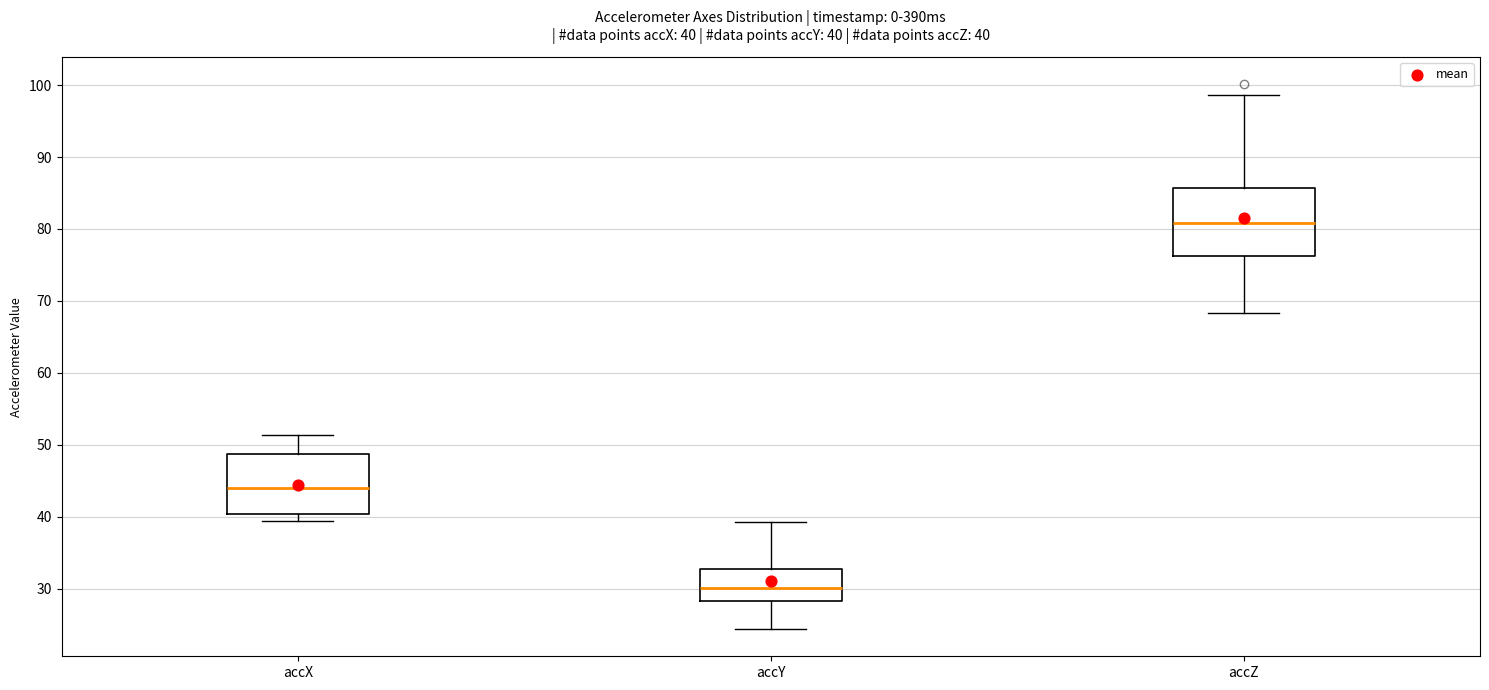

Comparing the boxes themselves (not the whiskers), which one is the tallest?

accZ